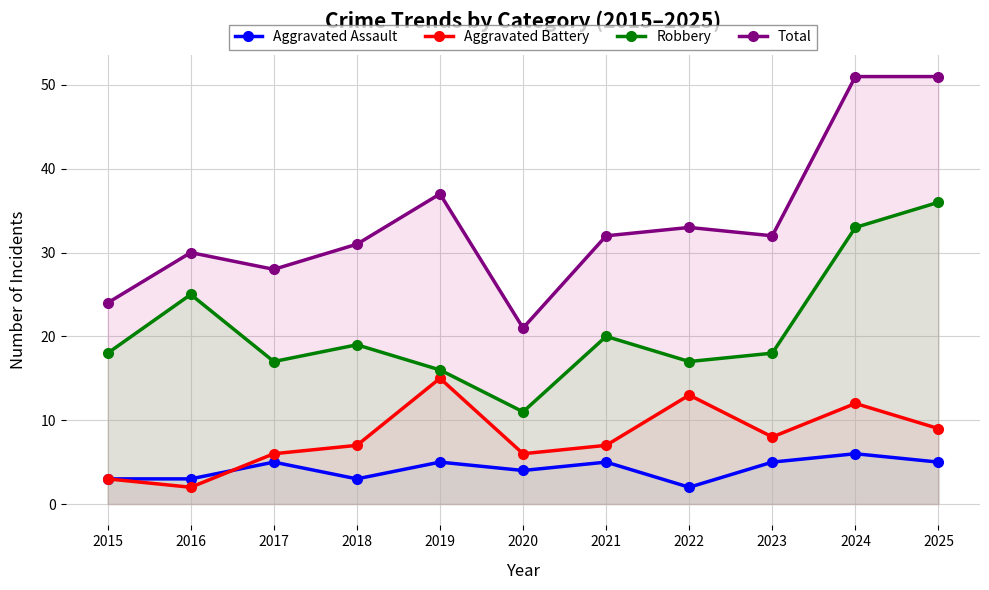

Does the chart have visible grid lines?

Yes